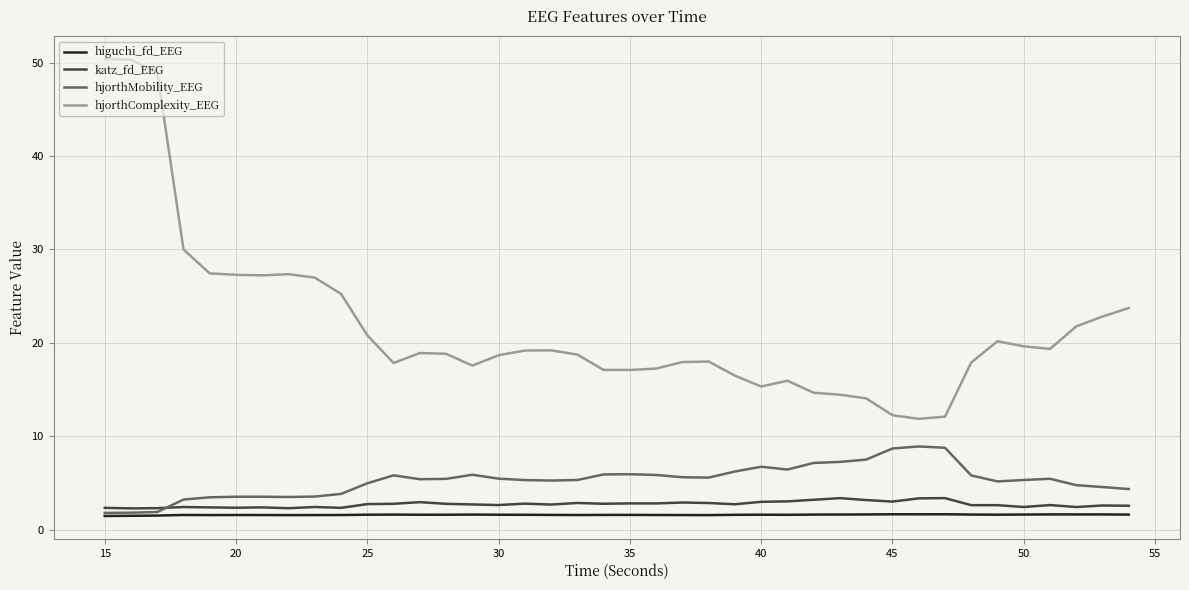

After their last crossing, which series has the higher values: hjorthMobility_EEG or katz_fd_EEG?

hjorthMobility_EEG